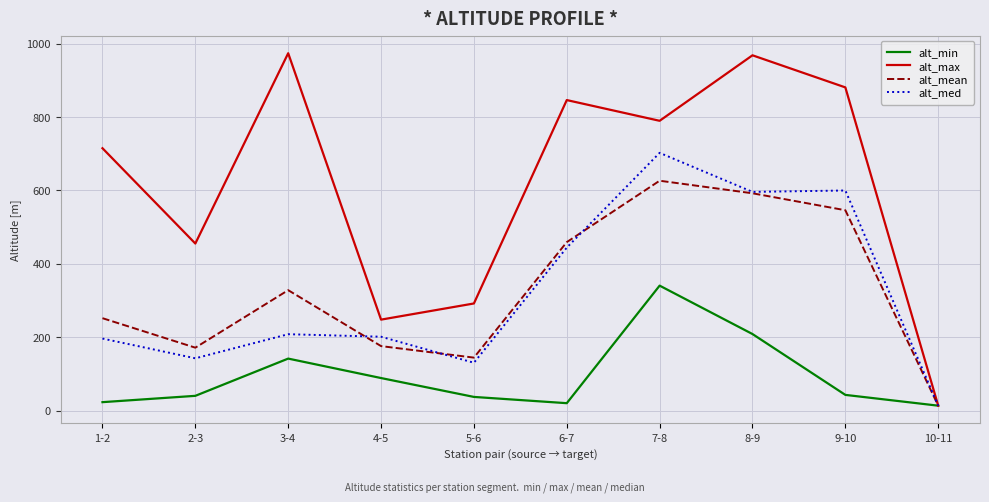

What are all the series names shown in the legend?

alt_min, alt_max, alt_mean, alt_med